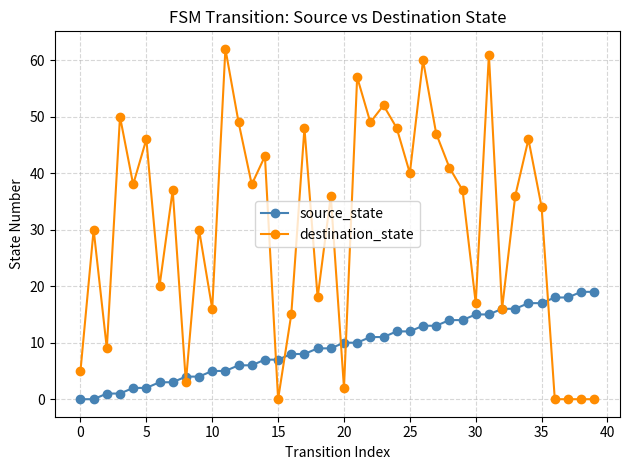

True or false: destination_state and source_state intersect in this chart.

True